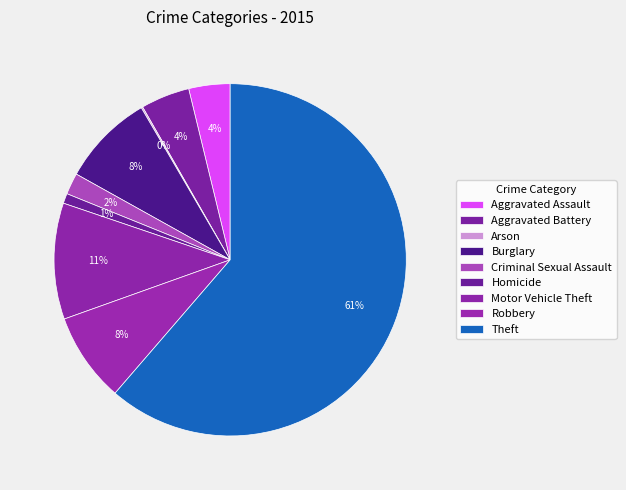

To the nearest percent, what portion does Homicide represent?

1%